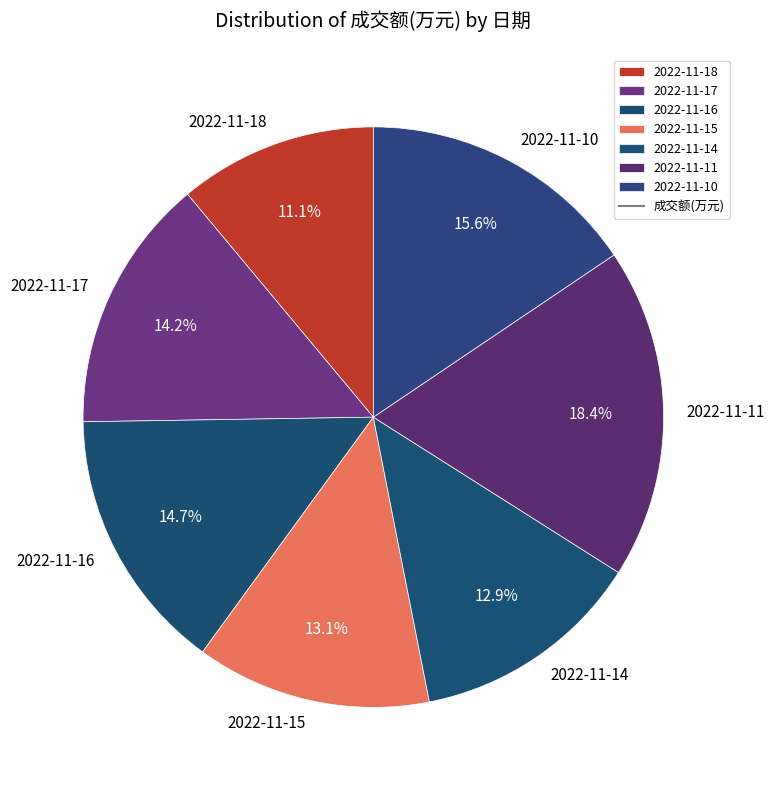

Does any single category account for the majority?

No